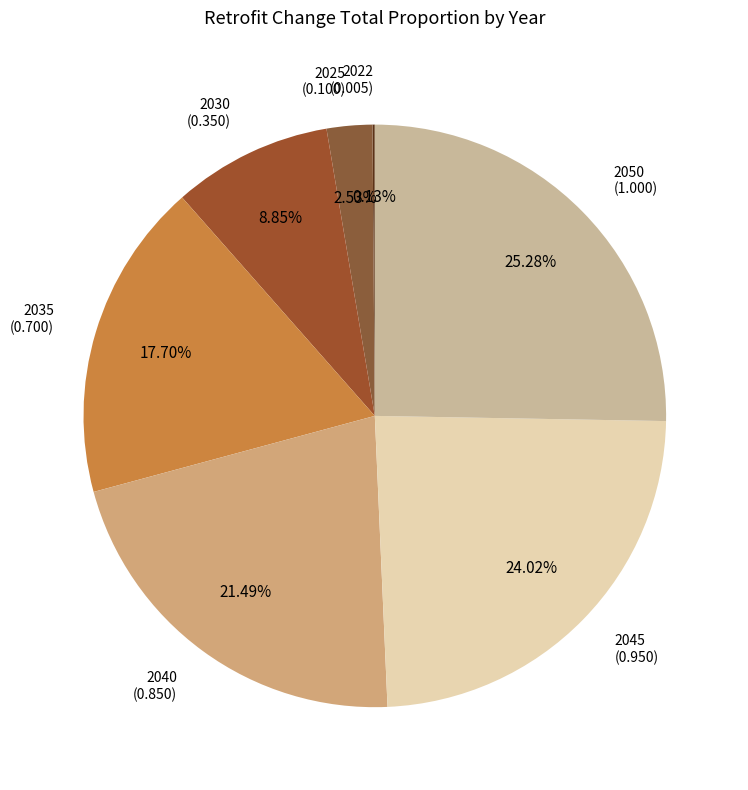

True or false: 2030 accounts for 3% of the total.

False